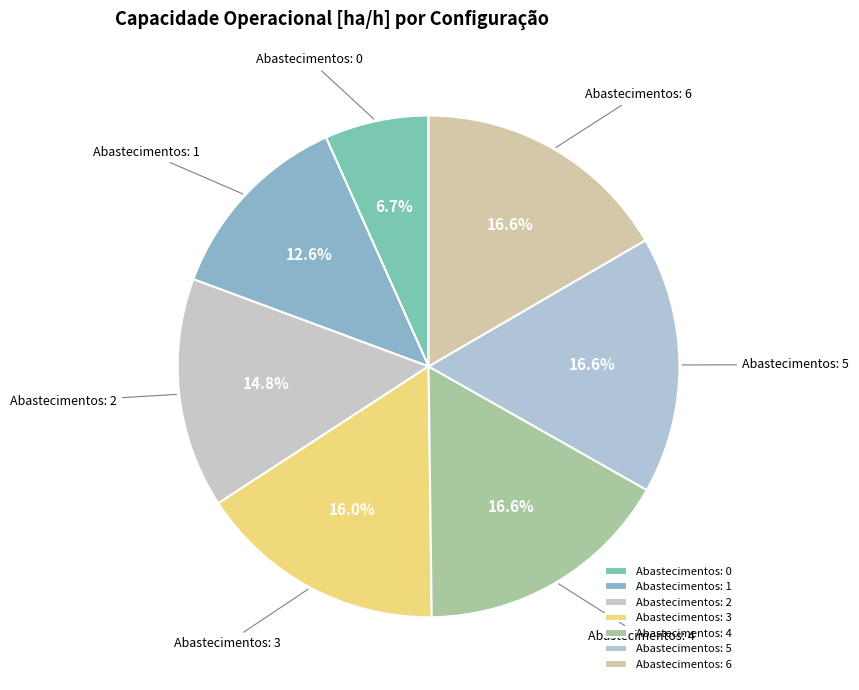

To the nearest percent, what is the average slice percentage?

14%